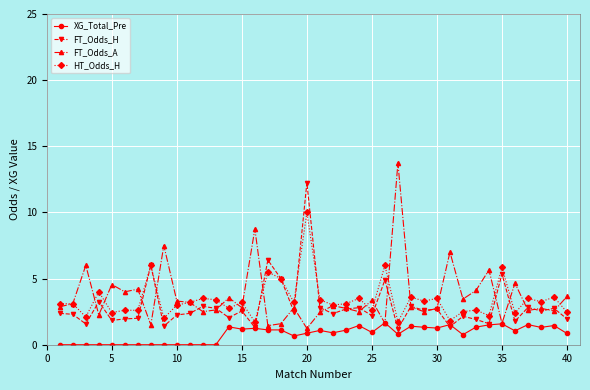

True or false: HT_Odds_H and XG_Total_Pre intersect in this chart.

False